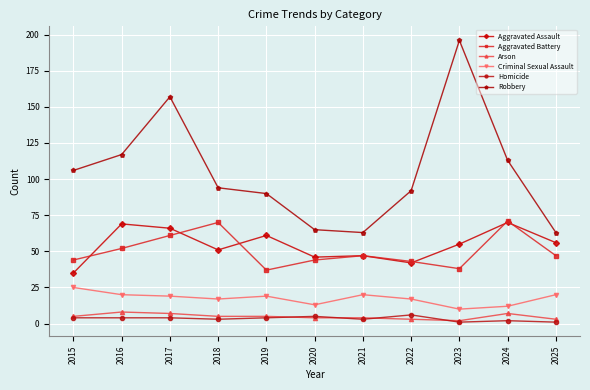

At which category does the chart reach its peak across all series?

2023